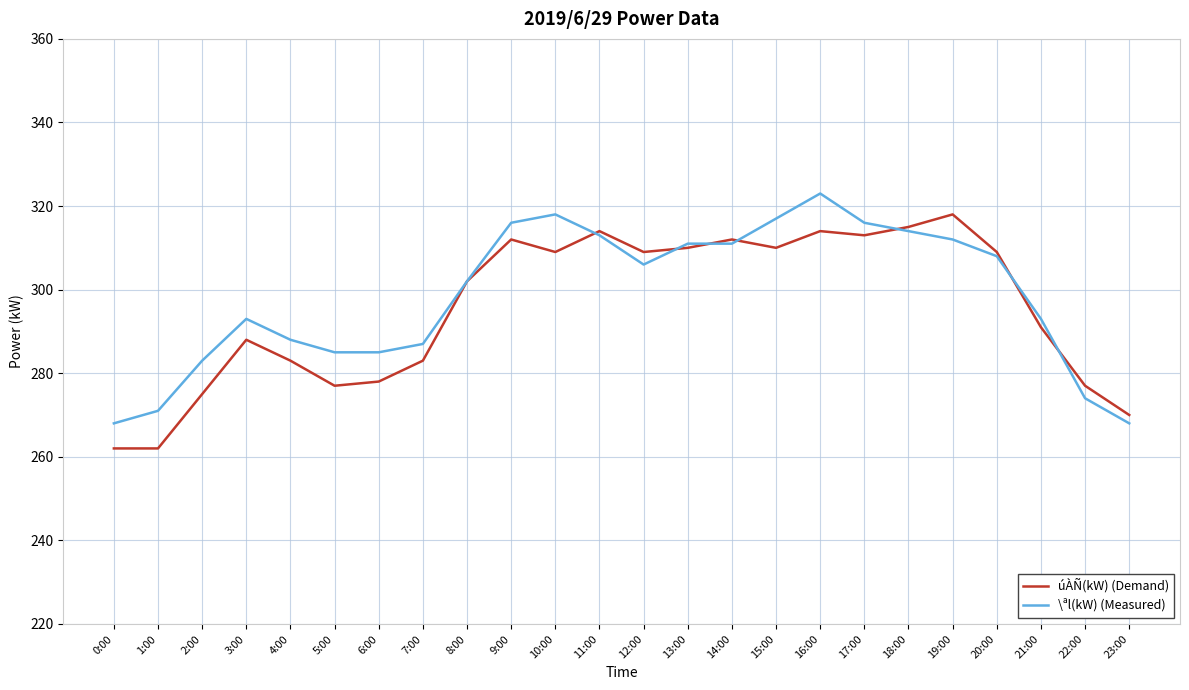

What is the sum of the \ªl(kW) (Measured) values at 13:00 and 20:00?

619